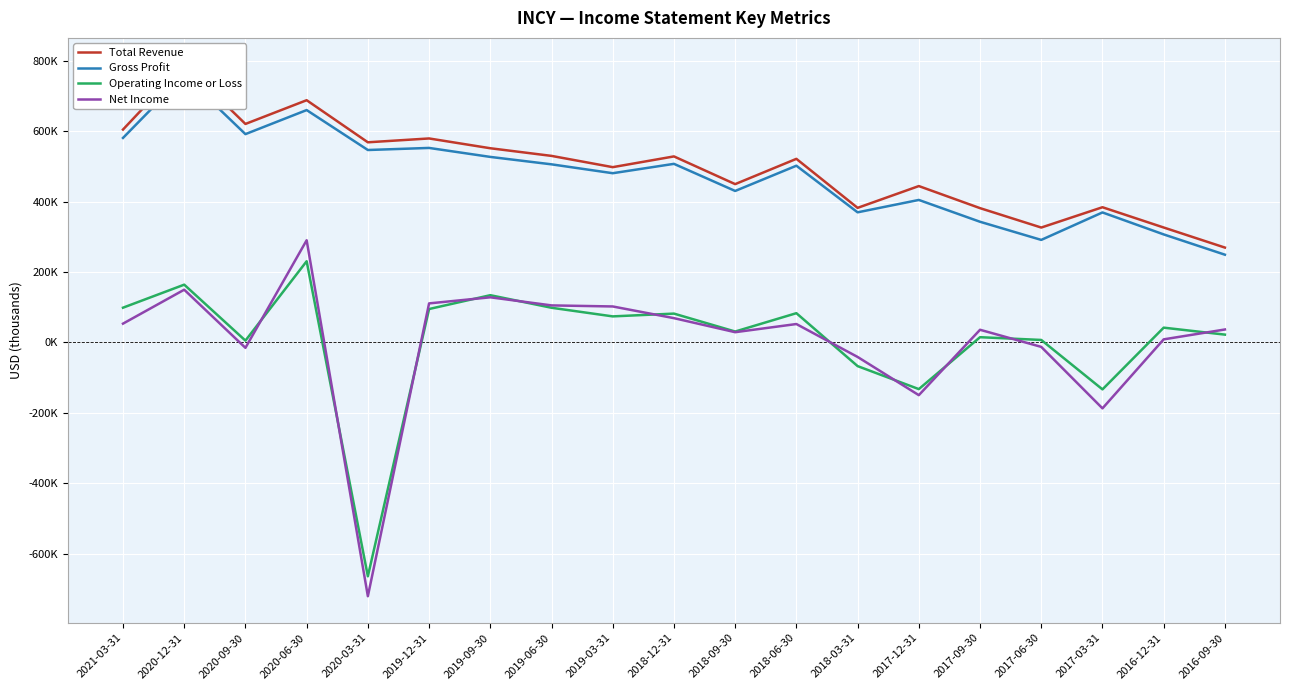

At how many categories does at least one series exceed 513867?

10